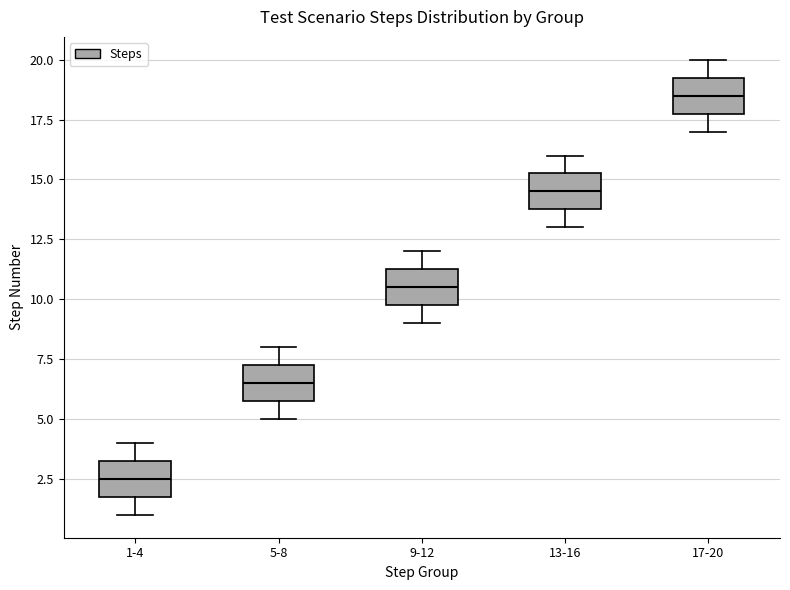

Where is the upper edge of the box for 9-12 on the y-axis? The values are not printed on the chart, so give them approximately, as read against the axis.

11.5